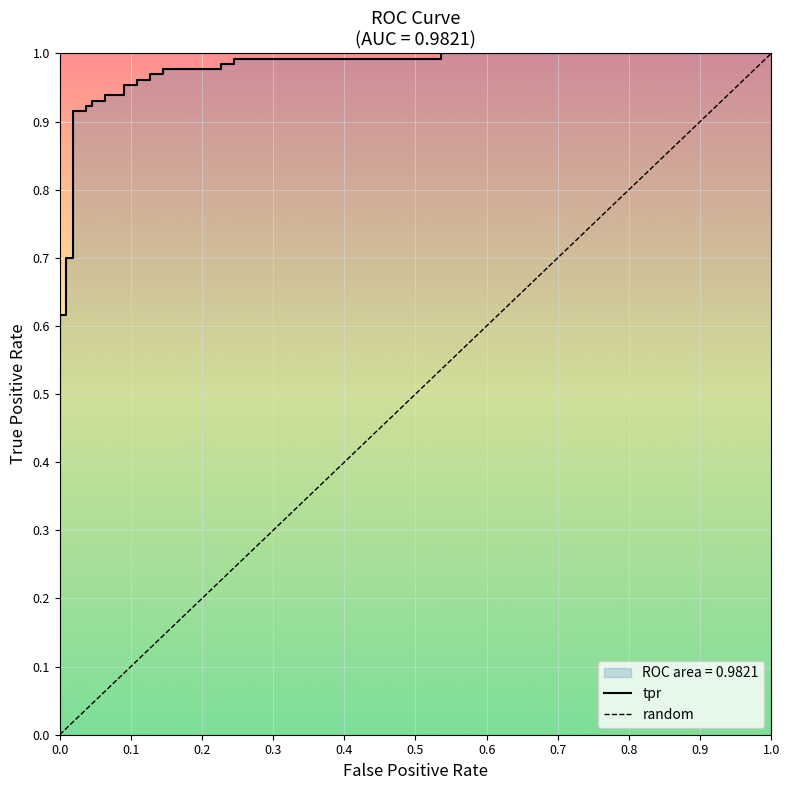

Does the chart display data point markers on the line(s)?

No